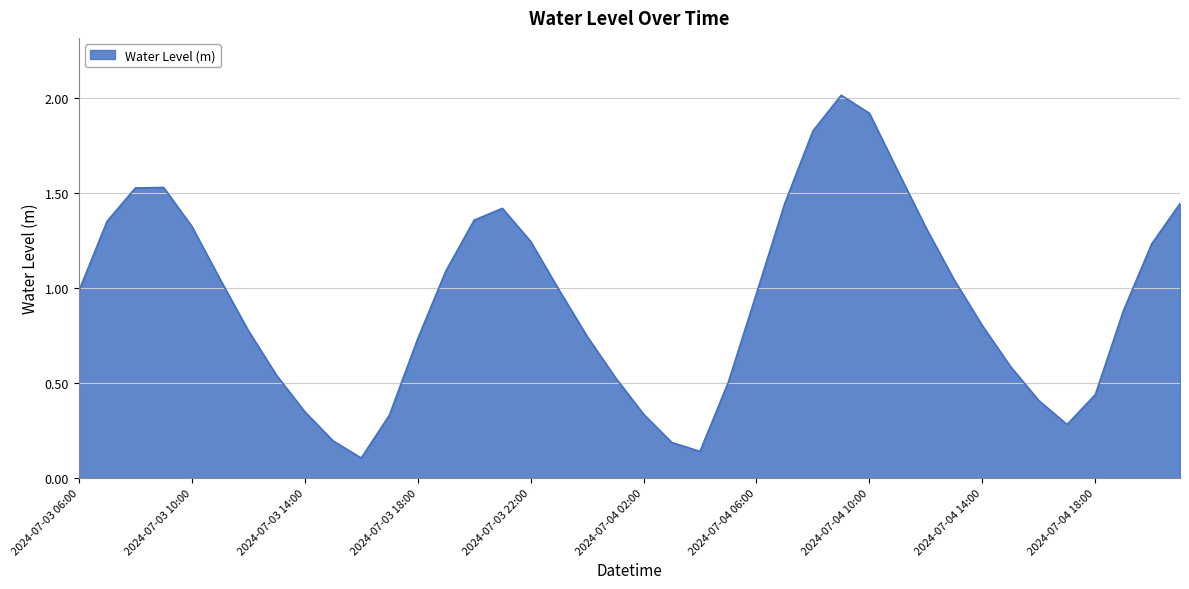

What is the difference between the maximum and minimum values?

1.9